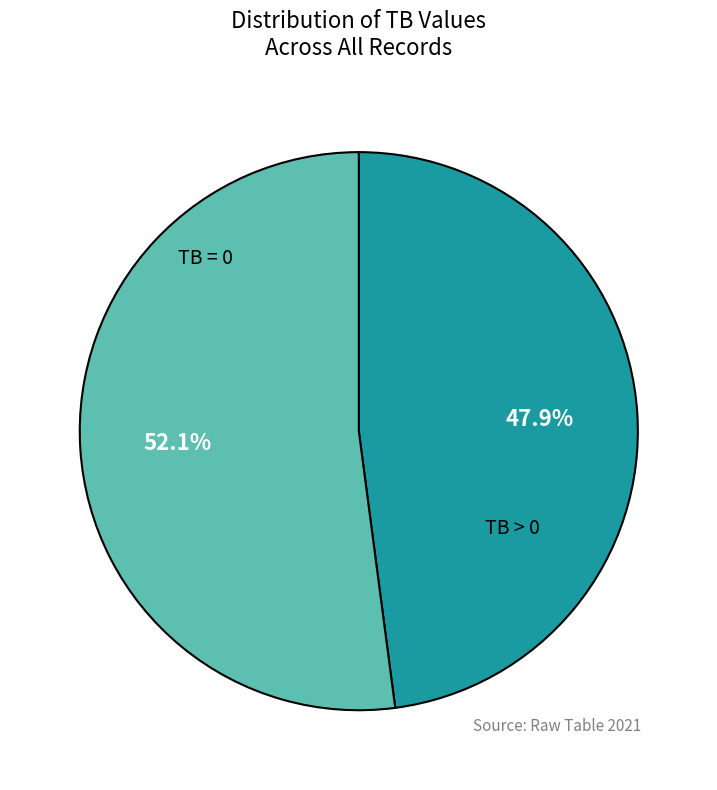

To the nearest percent, what is the combined percentage of TB = 0 and TB > 0?

100%